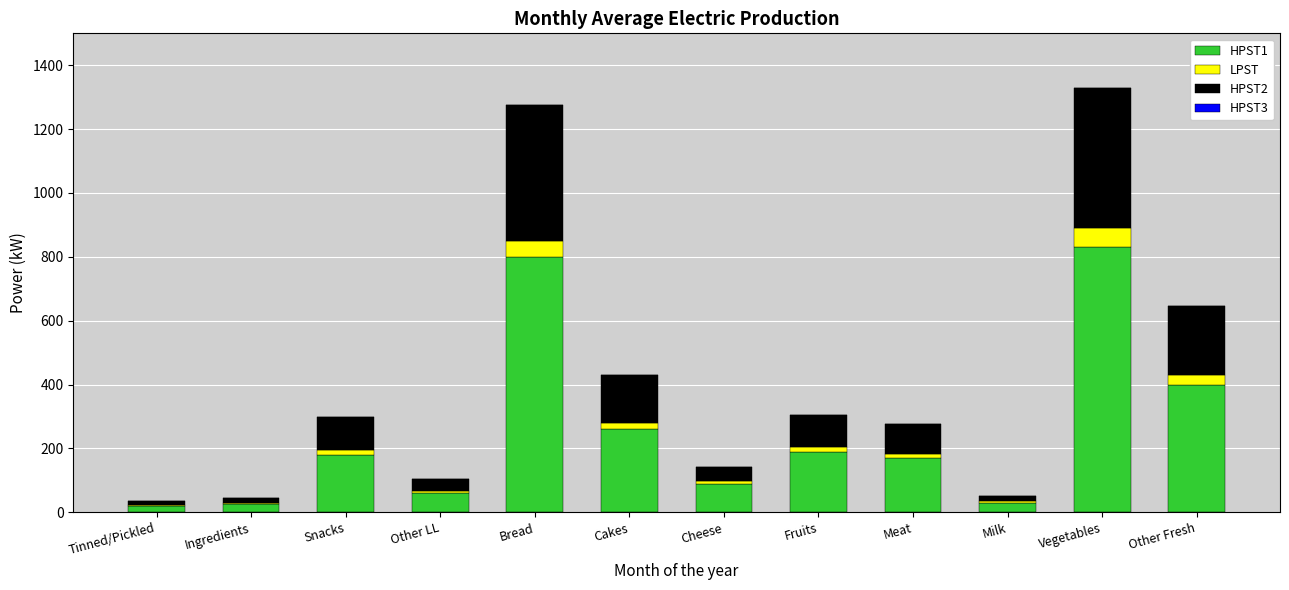

The HPST1 series shows 800 at Bread. True or false?

True